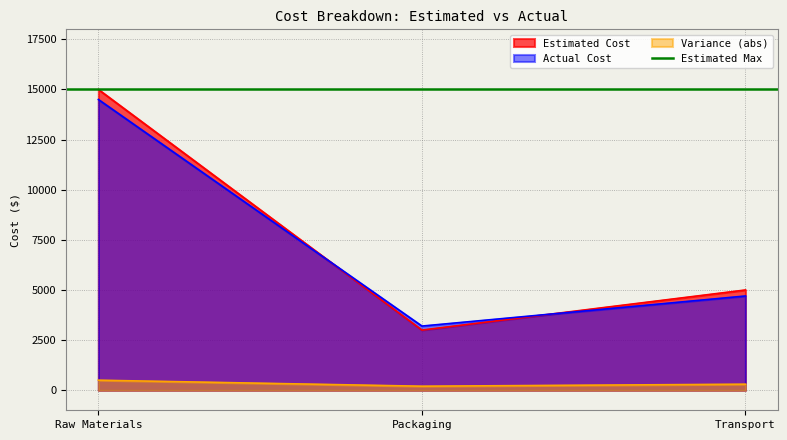

What is the difference between the second highest and minimum values in the Estimated Cost series?

2000